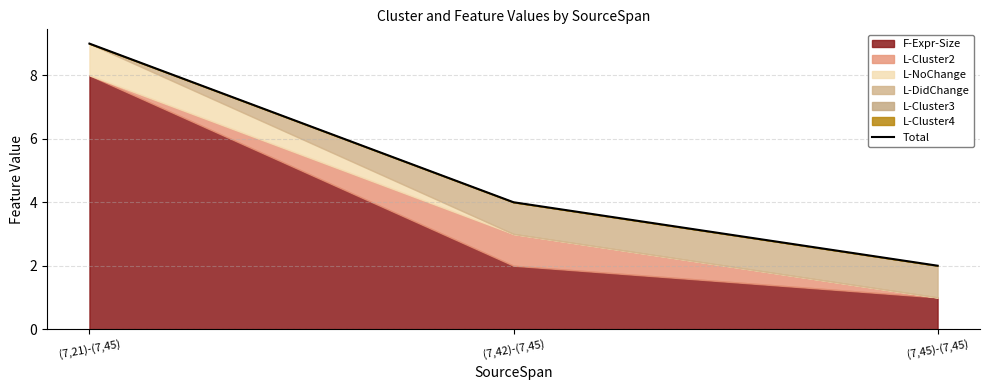

Reading left to right, what are all the values shown in this chart?

9	4	2